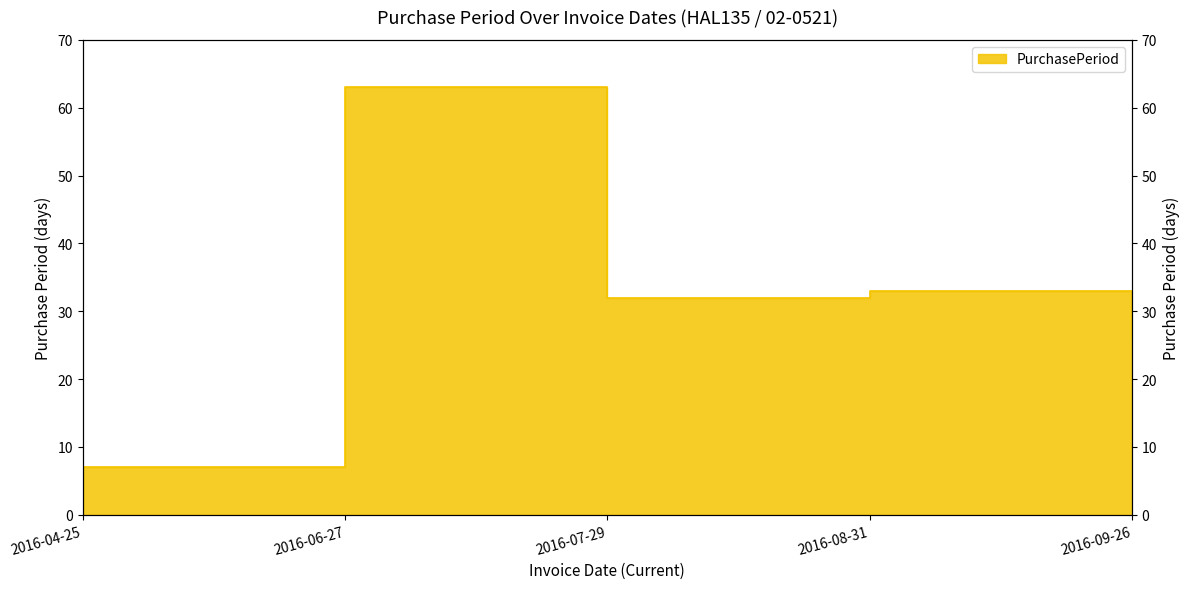

What position from the left is 2016-04-25?

1